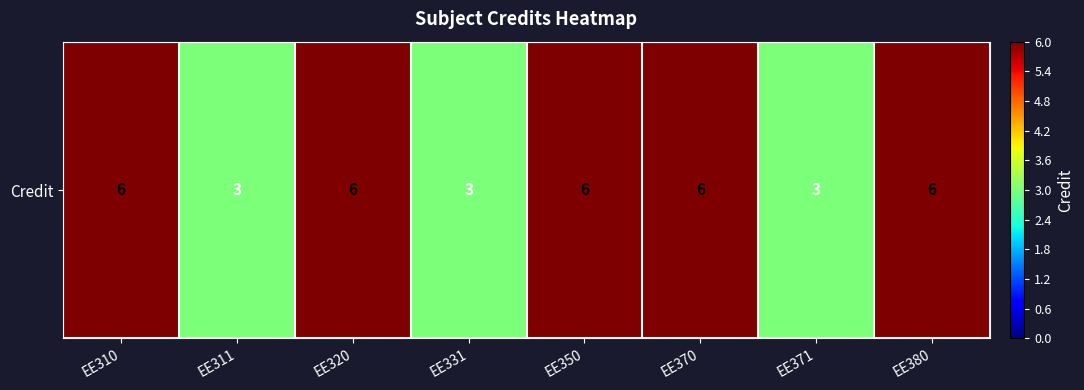

Reading left to right, extract all data points from this chart.

EE310=6	EE311=3	EE320=6	EE331=3	EE350=6	EE370=6	EE371=3	EE380=6